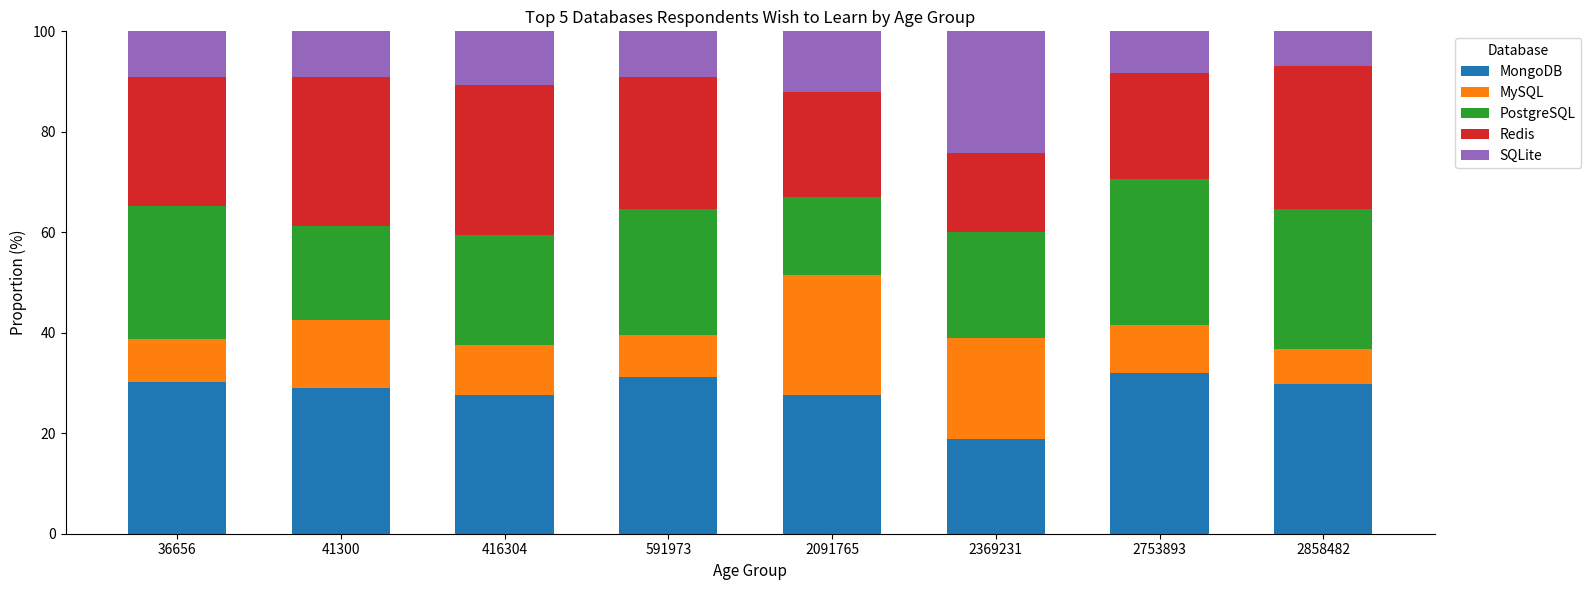

Which category has the lowest value in the MongoDB series?

2369231